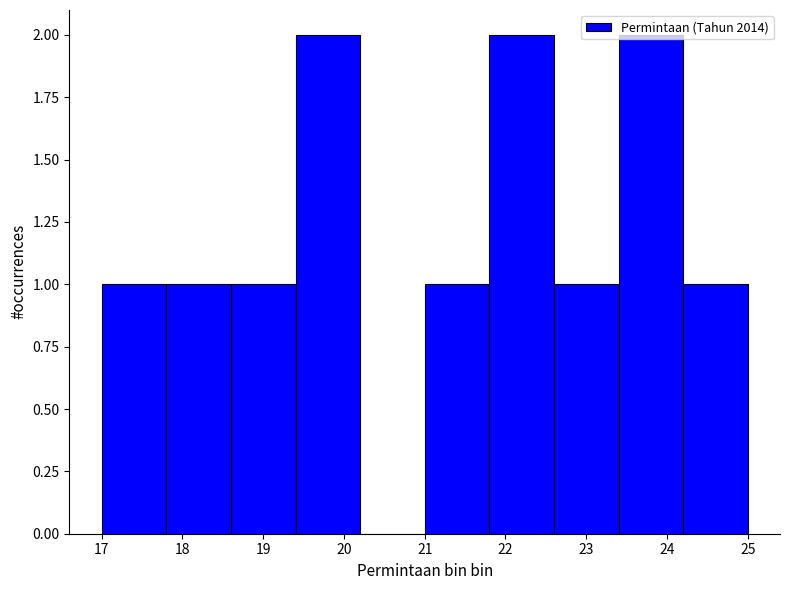

Reading left to right, transcribe this chart: for each bar, give the range it covers on the x-axis and its height. The values are not printed on the chart, so give them approximately, as read against the axis.

17.0 to 17.8: 1
17.8 to 18.6: 1
18.6 to 19.4: 1
19.4 to 20.2: 2
20.2 to 21.0: 0
21.0 to 21.8: 1
21.8 to 22.6: 2
22.6 to 23.4: 1
23.4 to 24.2: 2
24.2 to 25.0: 1